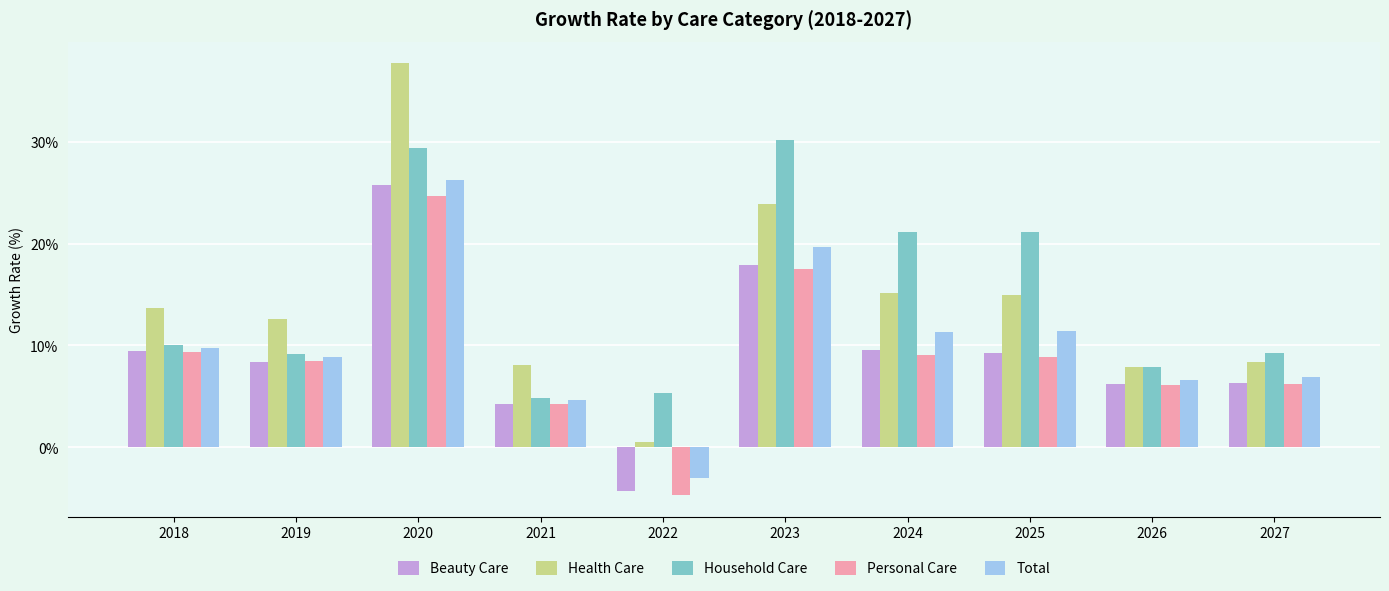

Are the bars horizontal?

No